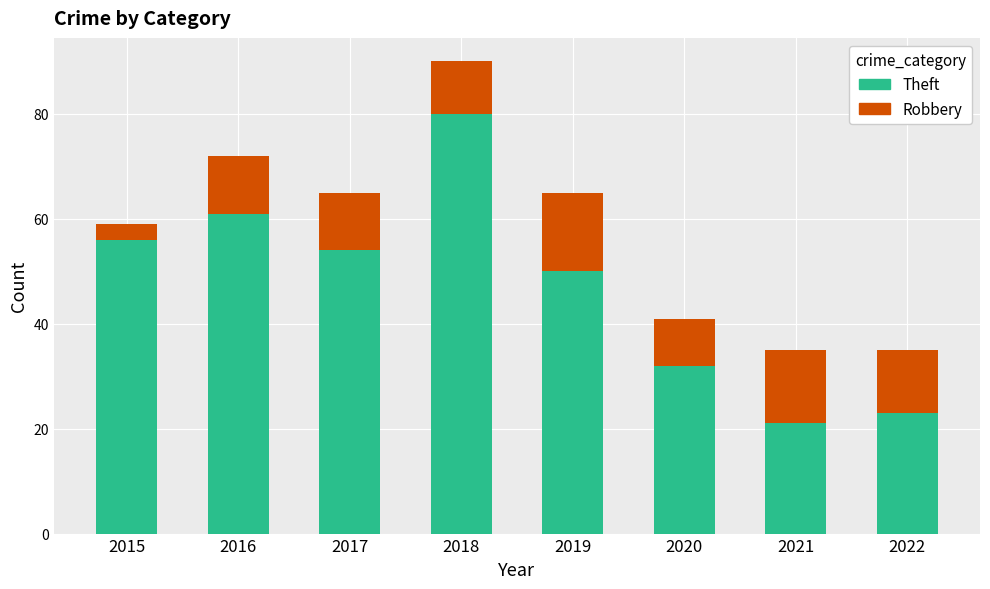

Reading right to left, list the values for the Theft series.

2022=23	2021=21	2020=32	2019=50	2018=80	2017=54	2016=61	2015=56